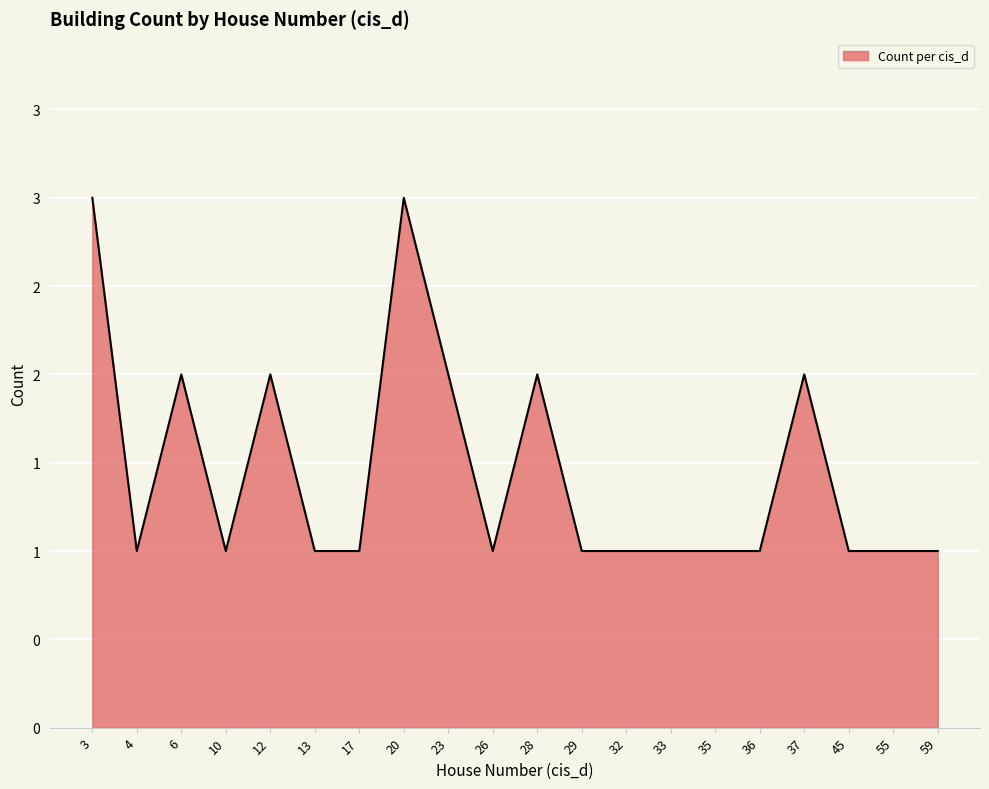

Does the chart have visible grid lines?

Yes